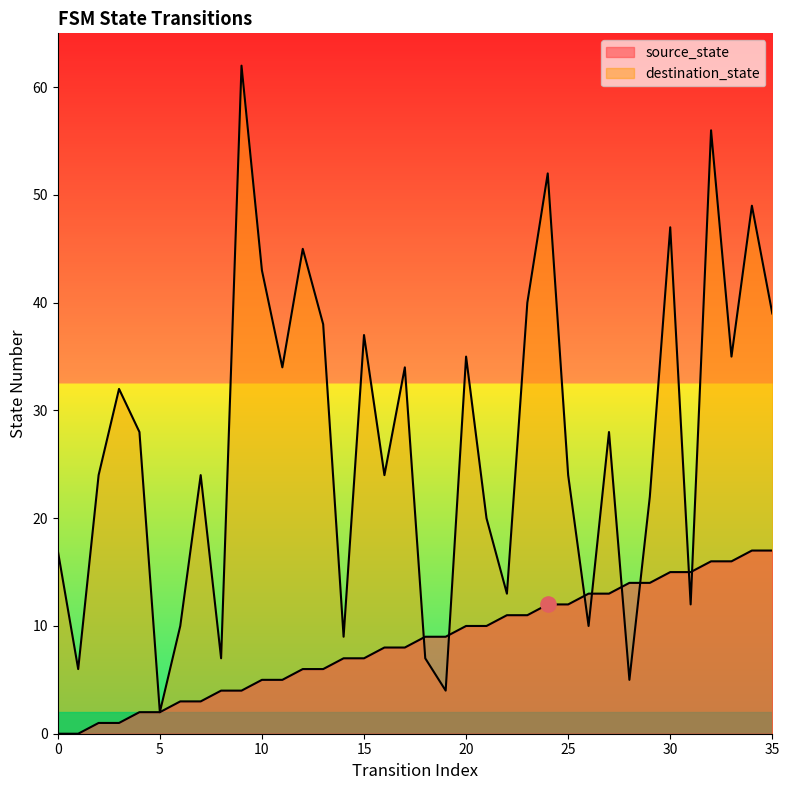

What are all the series names shown in the legend?

source_state, destination_state